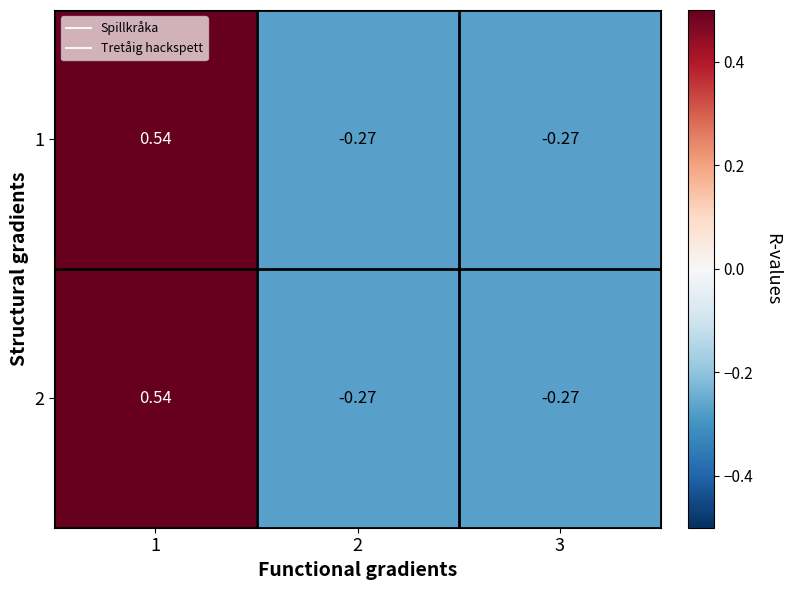

Reading left to right, extract all data points from this chart.

1: 1=0.5	2=-0.3	3=-0.3
2: 1=0.5	2=-0.3	3=-0.3